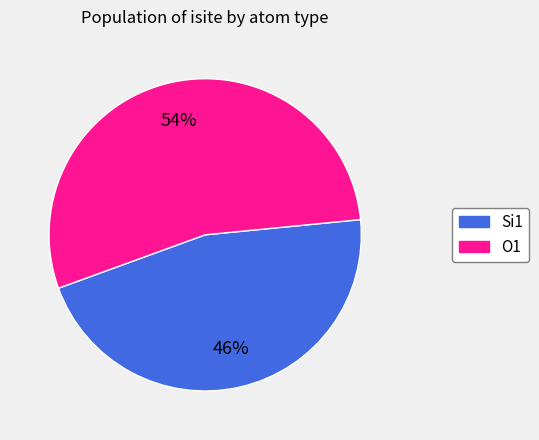

To the nearest percent, what is the average slice percentage?

50%